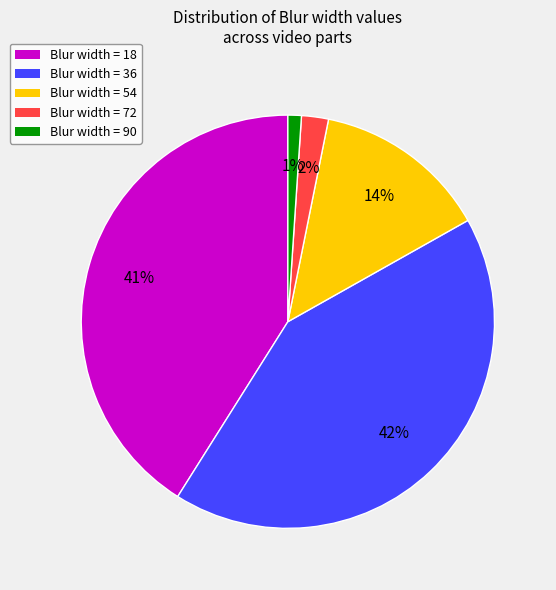

How many slices are in this pie chart?

5